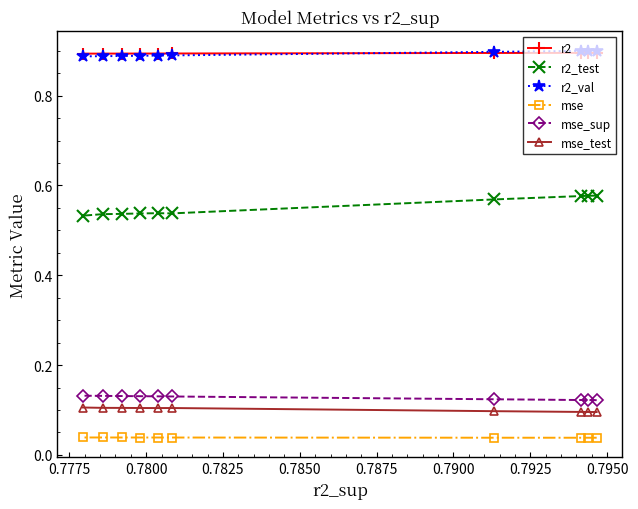

At how many categories does at least one series exceed 0?

10